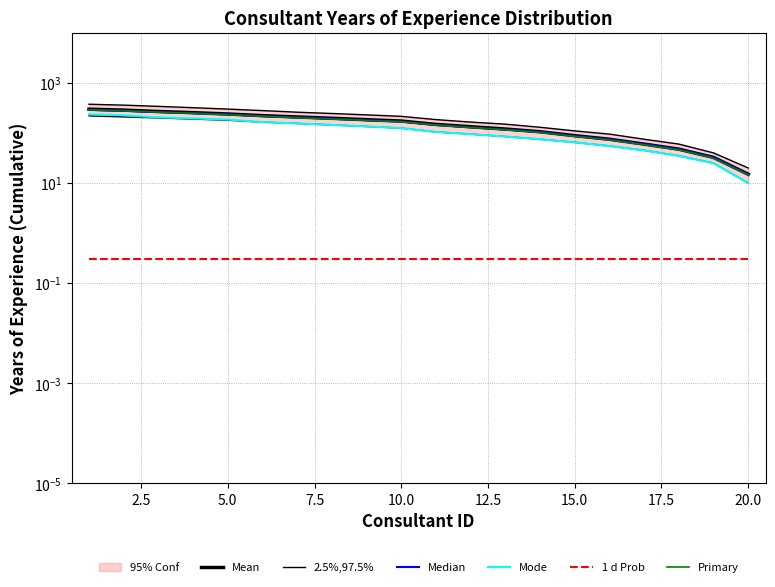

What is the total value across all series at 5.0?

1072.1